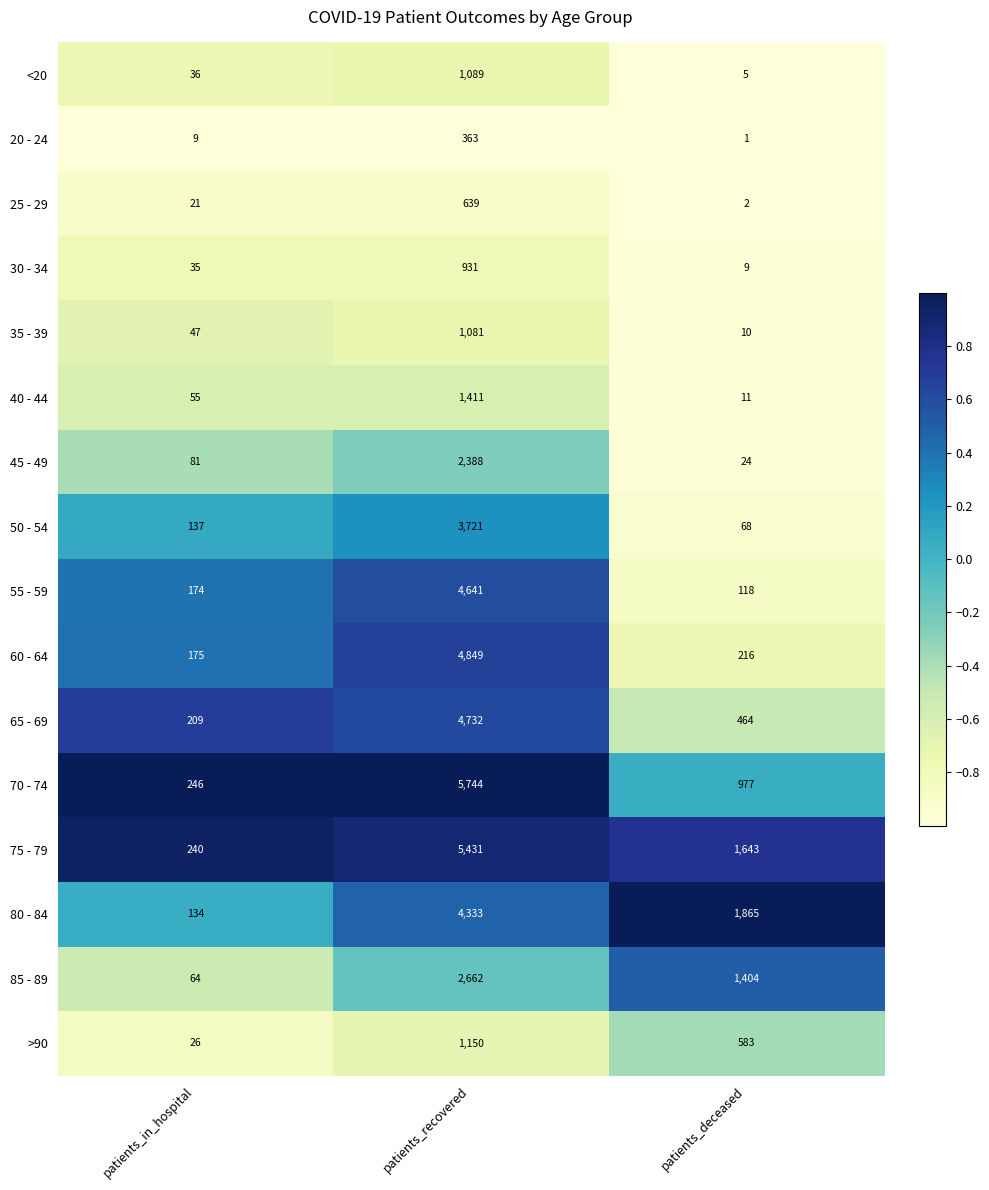

List the series in order of their peak value, lowest first.

20 - 24, 25 - 29, 30 - 34, 35 - 39, <20, >90, 40 - 44, 45 - 49, 85 - 89, 50 - 54, 80 - 84, 55 - 59, 65 - 69, 60 - 64, 75 - 79, 70 - 74